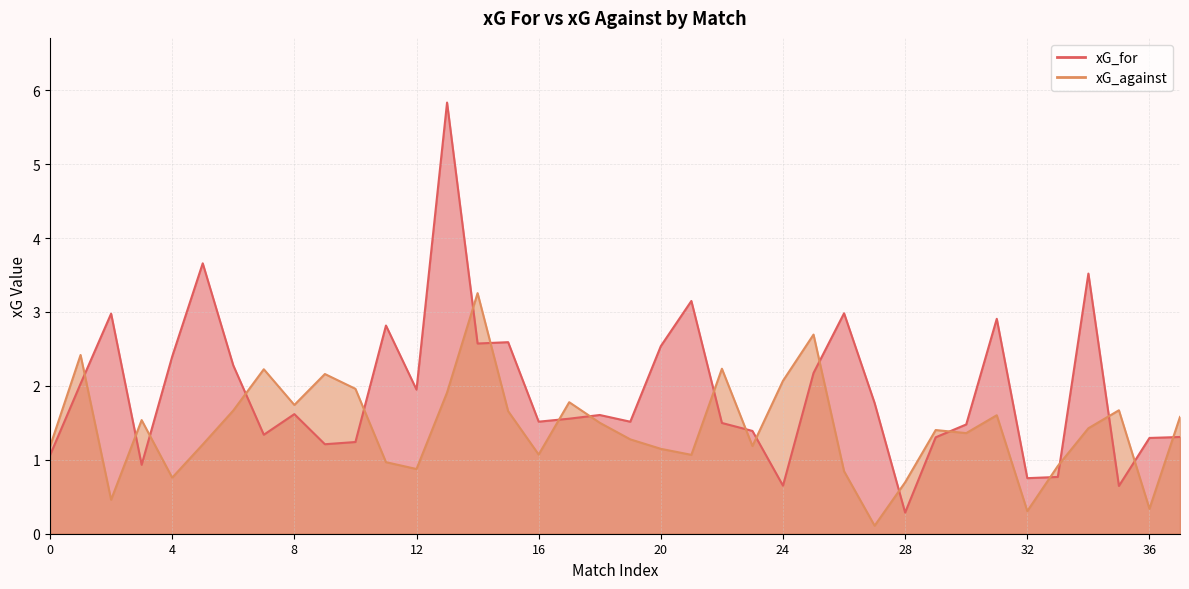

How many lines are shown in the chart?

2